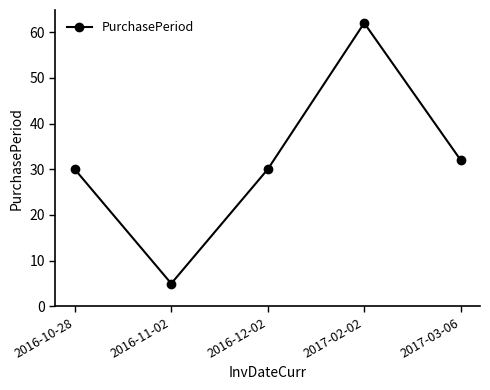

What is the value of the 2nd point from the left?

5